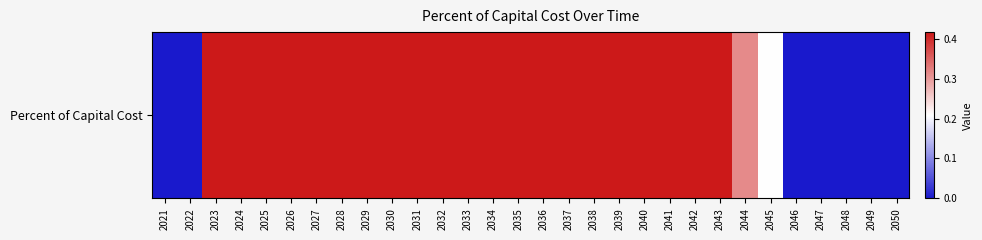

Between 2022 and 2039, which is larger?

2039